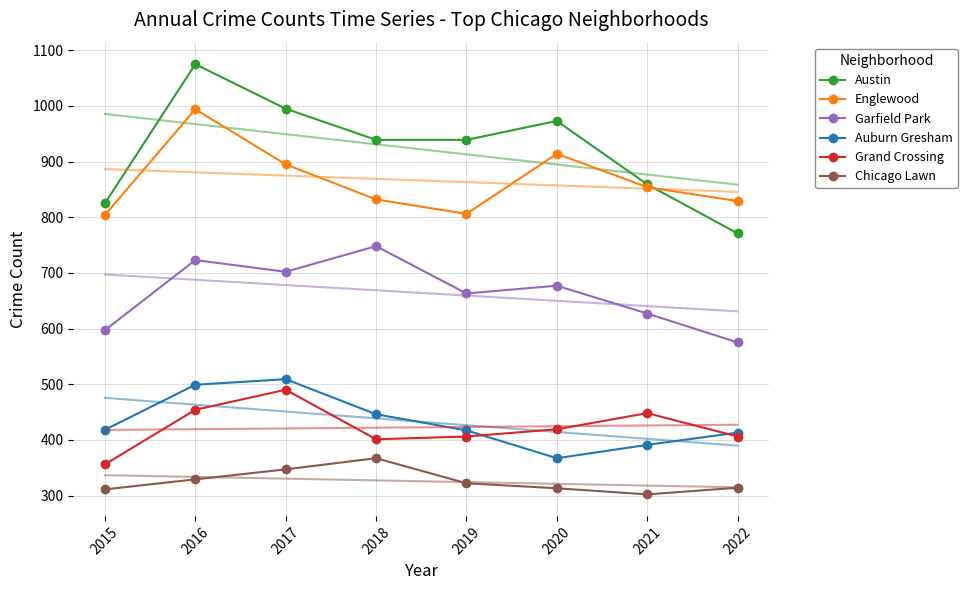

What value does the Grand Crossing series have at 2021, to the nearest 10?

450